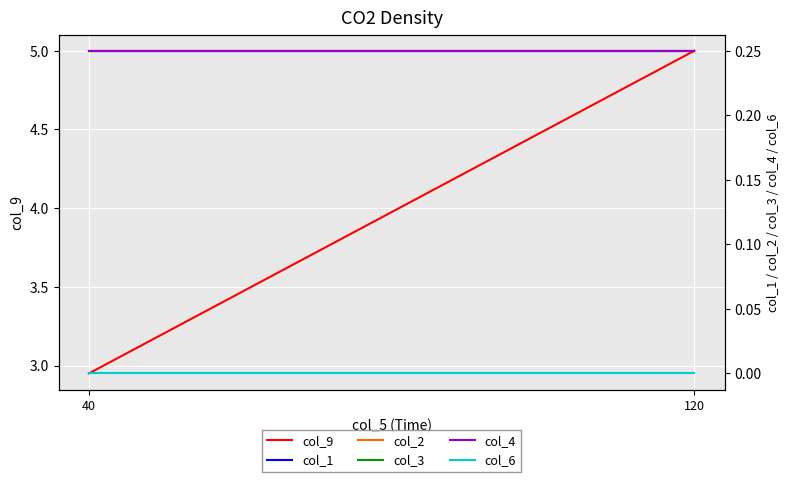

True or false: col_3 has a value of 0.2 at 40.

True